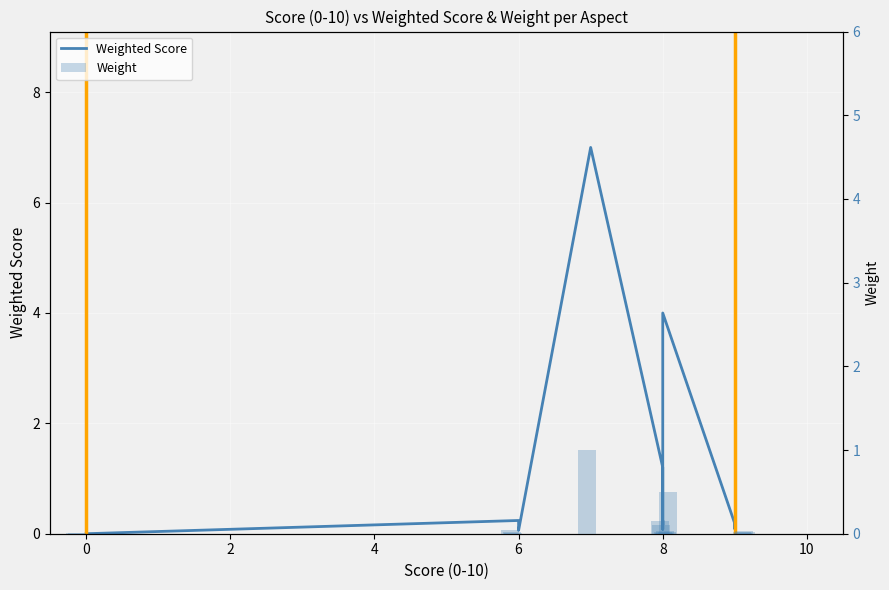

Is it true that Weighted Score equals 0.1 at 6?

False